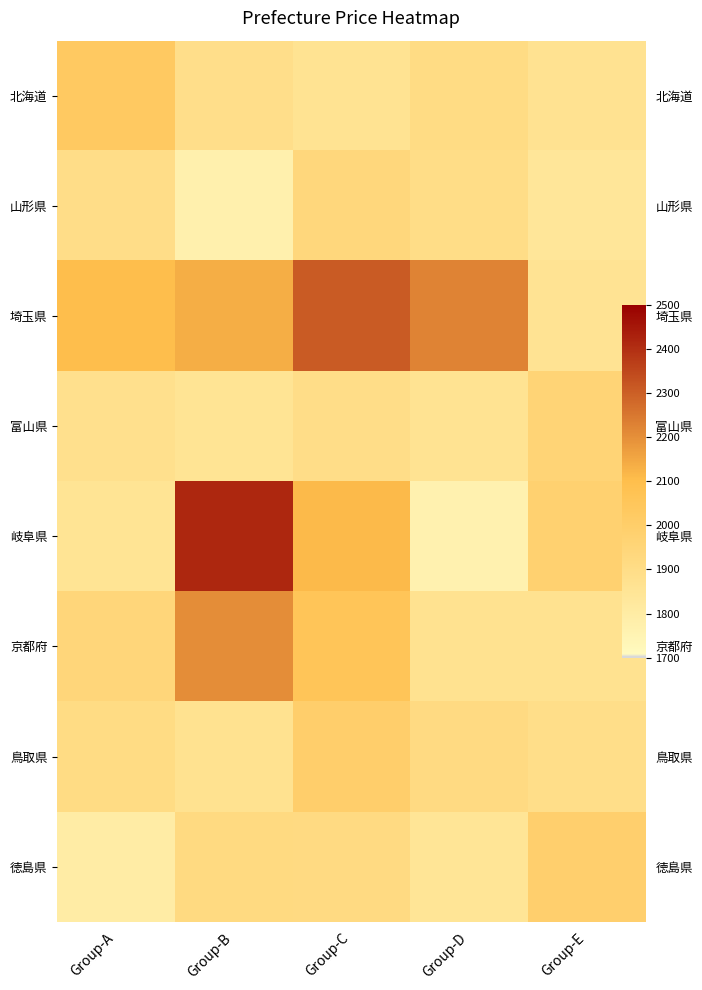

What is the spread (max minus min) of values at Group-B?

646.3